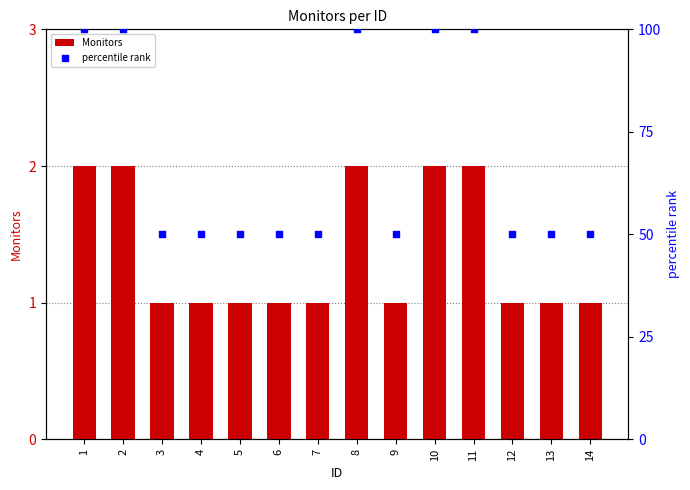

Is the value of Monitors at 11 greater than the value of percentile rank at 7?

No